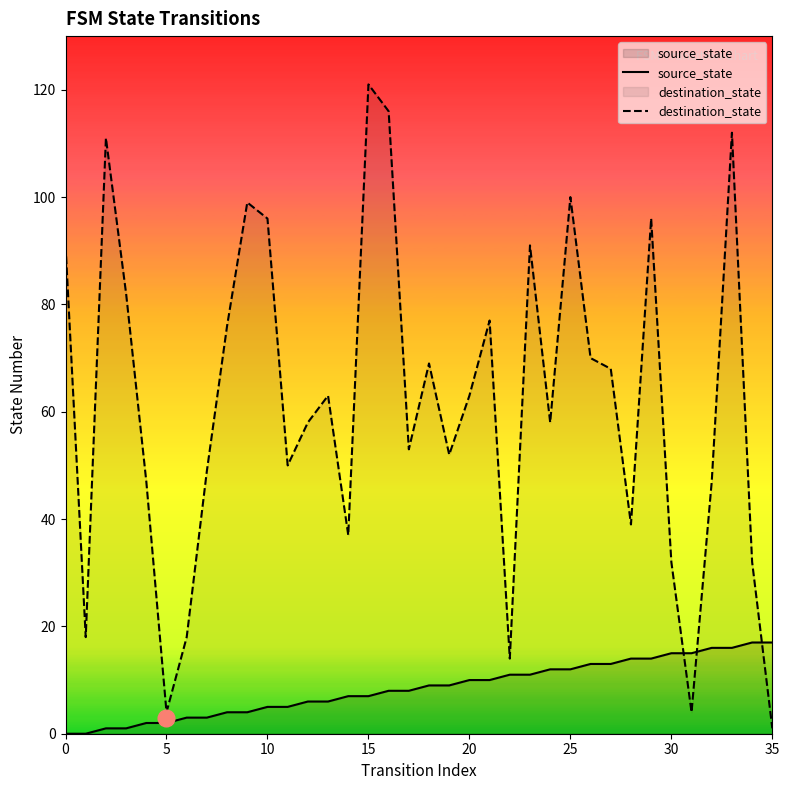

What is the label of the 13th point from the left?

12